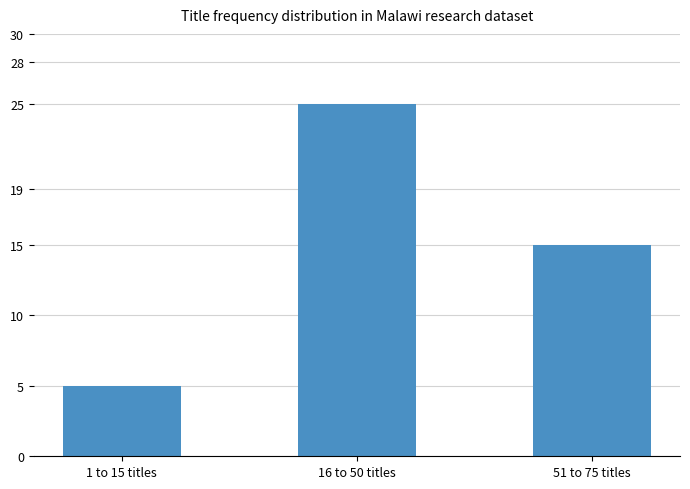

How many data points are less than 15?

1